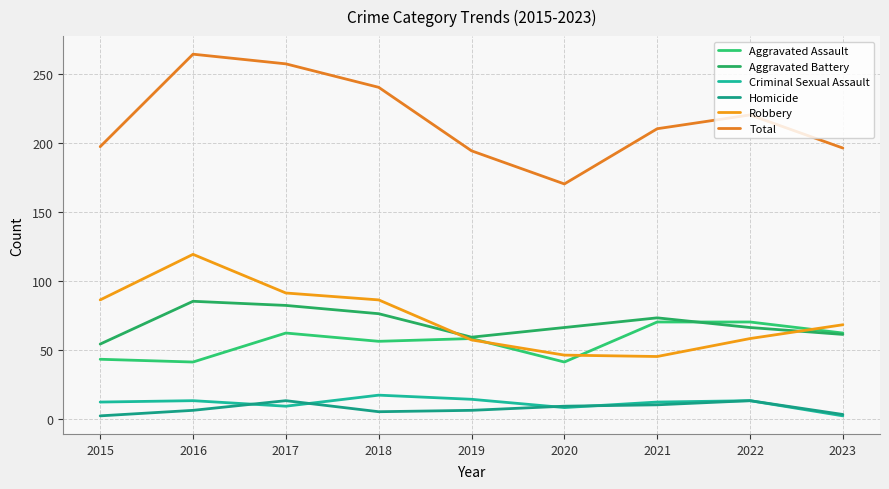

What is the smallest value displayed?

2